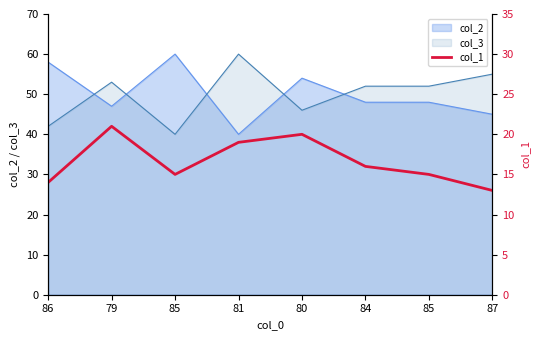

At which label does the data first exceed 16?

79